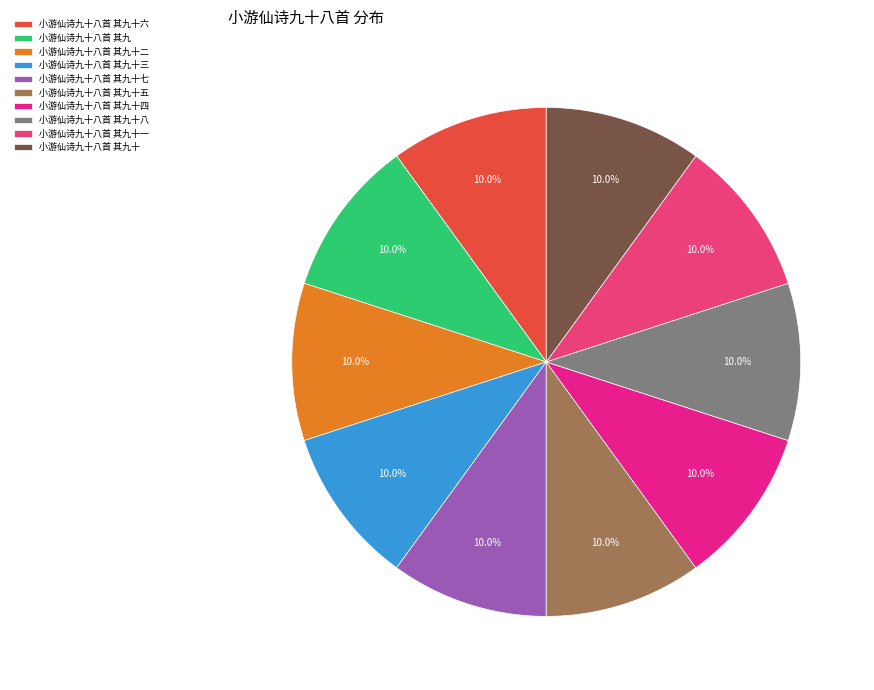

Is there a majority slice in this chart?

No